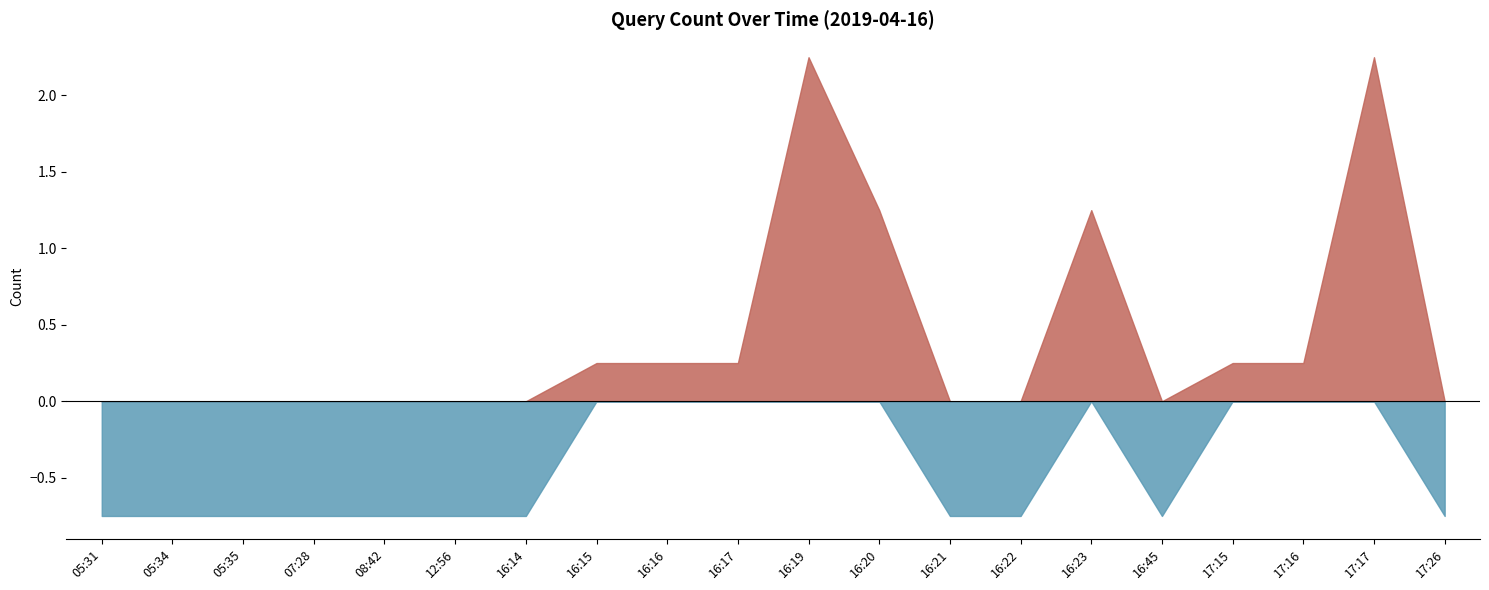

At which category does the chart reach its minimum across all series?

05:31